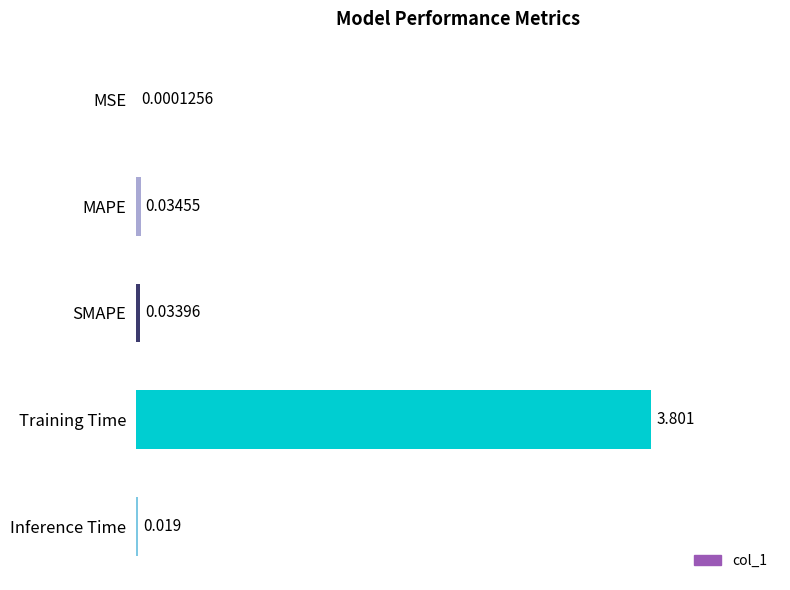

At which category does the chart reach its peak across all series?

Training Time